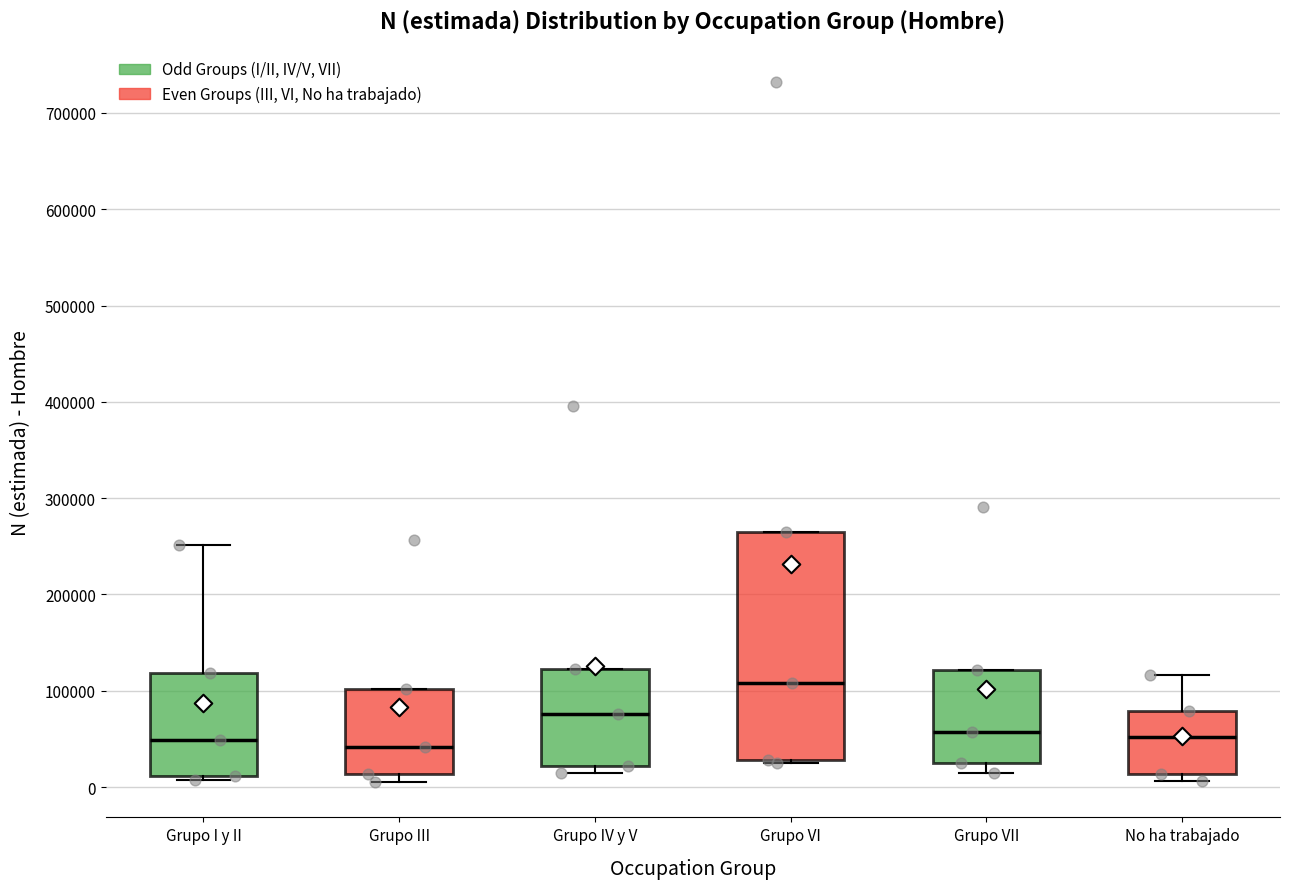

Where is the upper edge of the box for Grupo III on the y-axis? The values are not printed on the chart, so give them approximately, as read against the axis.

100000